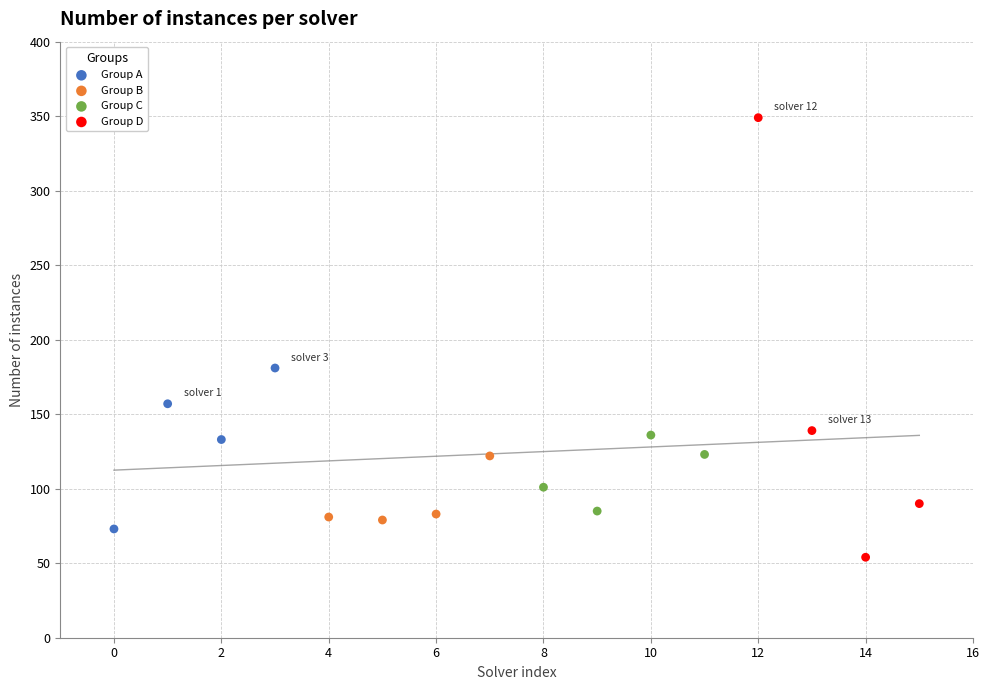

Which series has the widest spread of Y values?

Group D